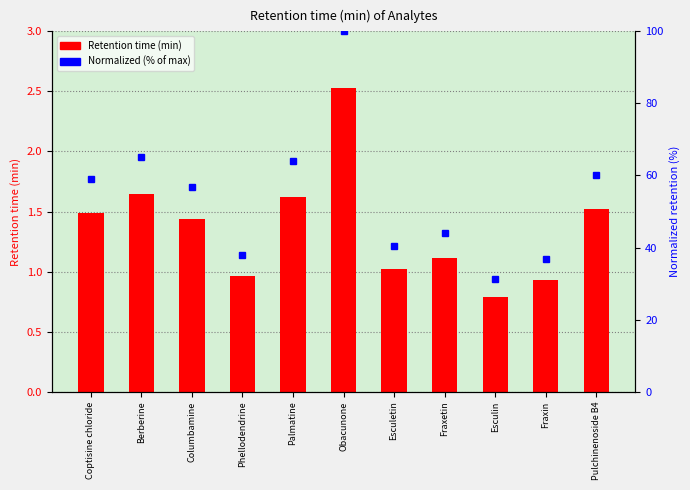

What is the difference between the maximum and minimum values in the Retention time (min) series?

1.7